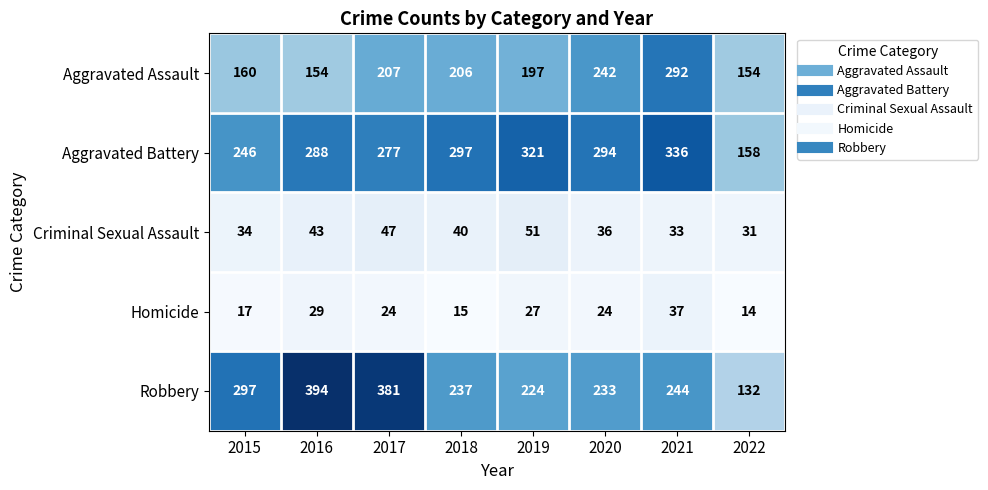

List the series in order of their peak value, lowest first.

Homicide, Criminal Sexual Assault, Aggravated Assault, Aggravated Battery, Robbery